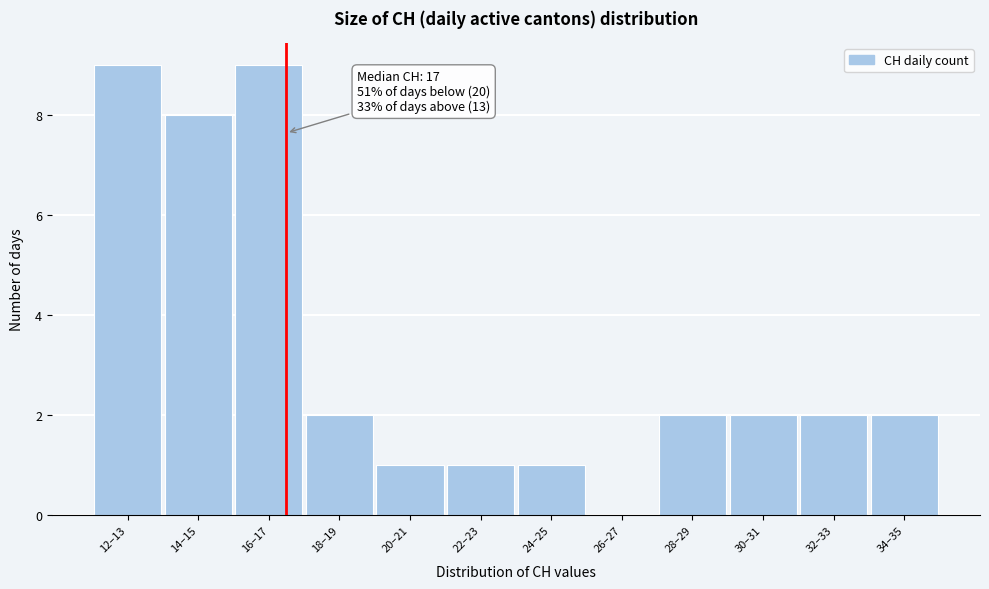

Reading left to right, transcribe all the data shown in this chart.

12–13=9	14–15=8	16–17=9	18–19=2	20–21=1	22–23=1	24–25=1	26–27=0	28–29=2	30–31=2	32–33=2	34–35=2